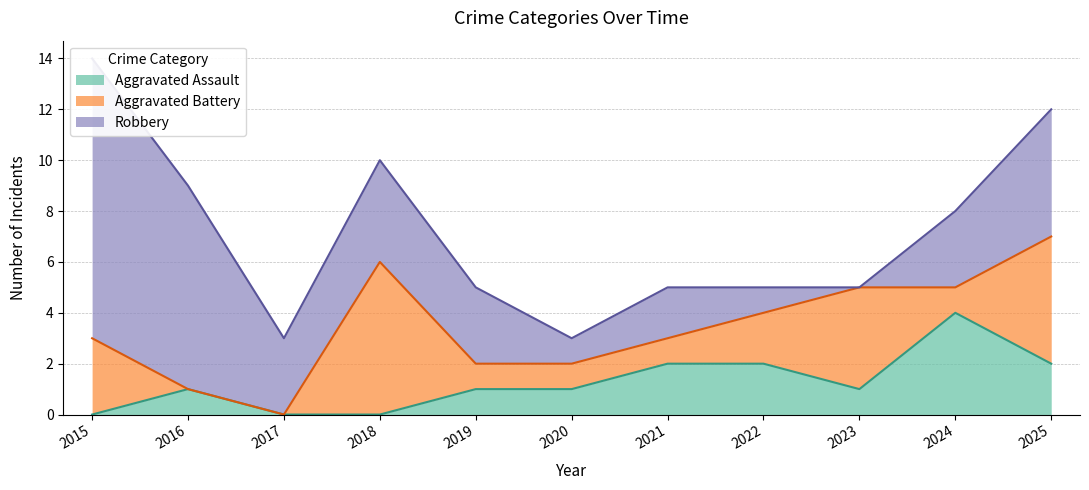

Rank the series by their average value, from highest to lowest.

Robbery, Aggravated Battery, Aggravated Assault